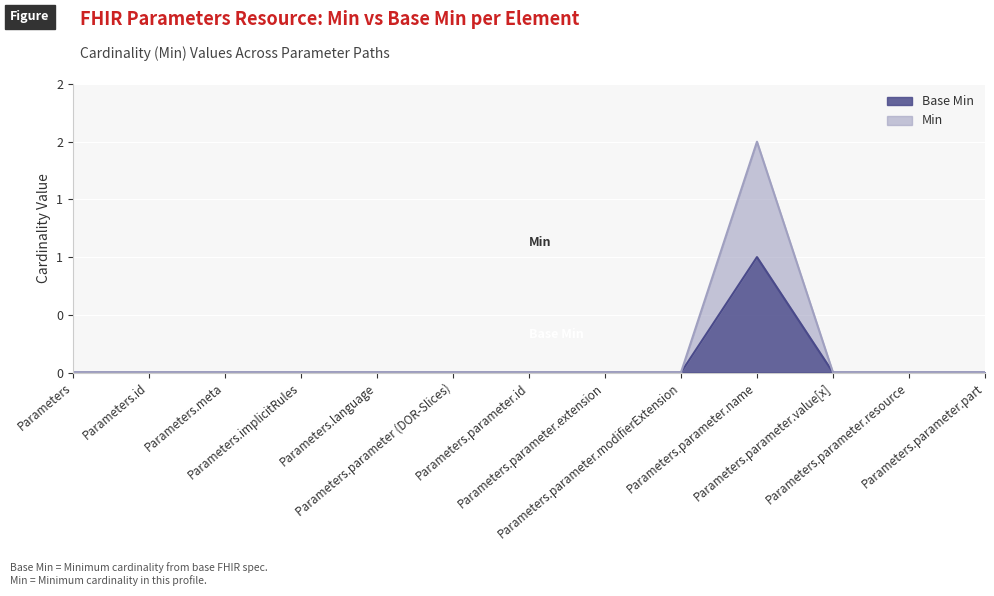

The Base Min series shows 0 at Parameters.implicitRules. True or false?

True